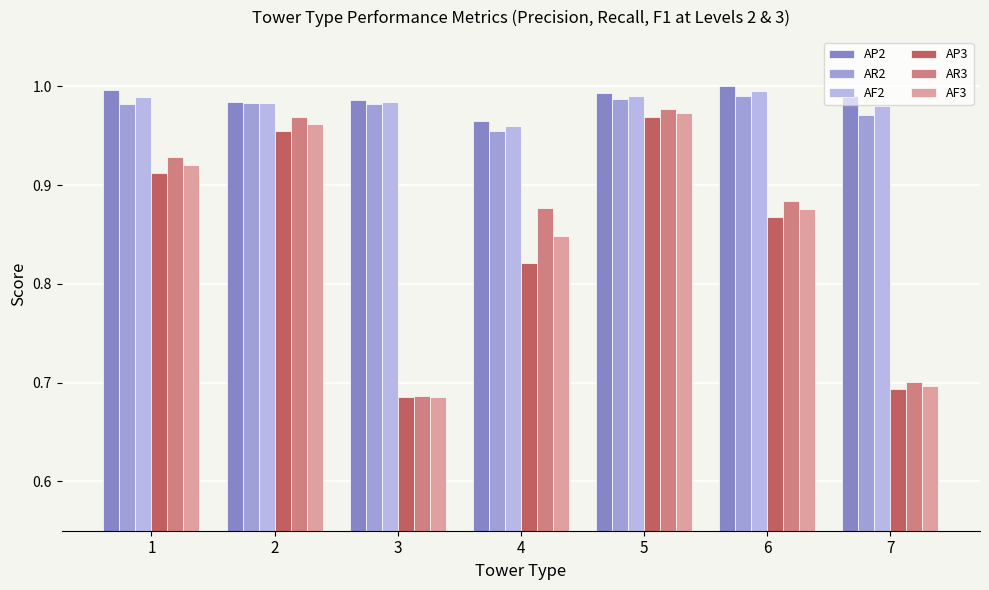

Does the chart contain any negative values?

No